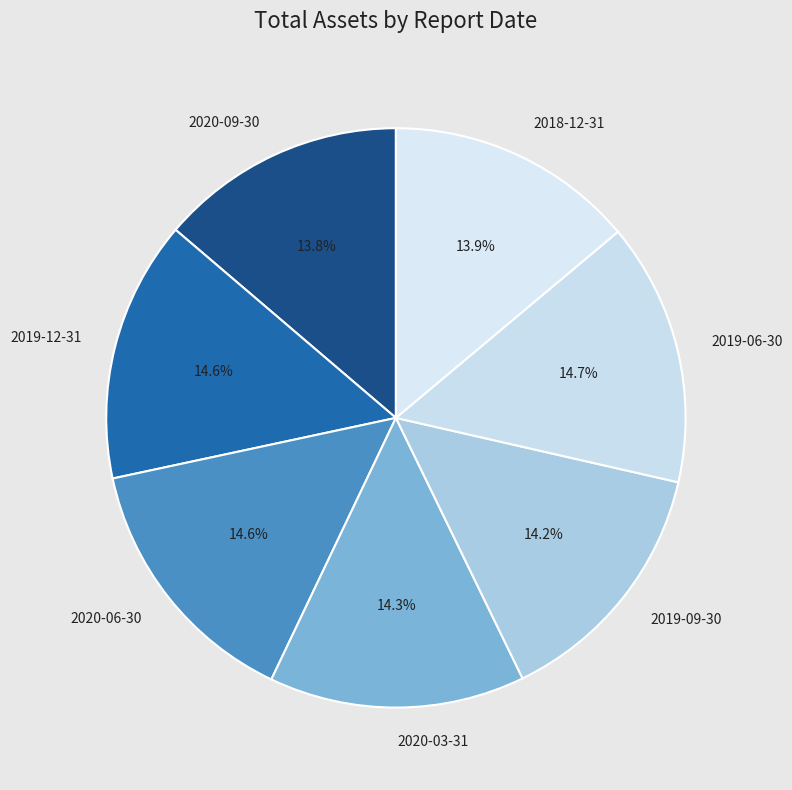

Do 2019-09-30 and 2018-12-31 together represent more than half of the pie?

No